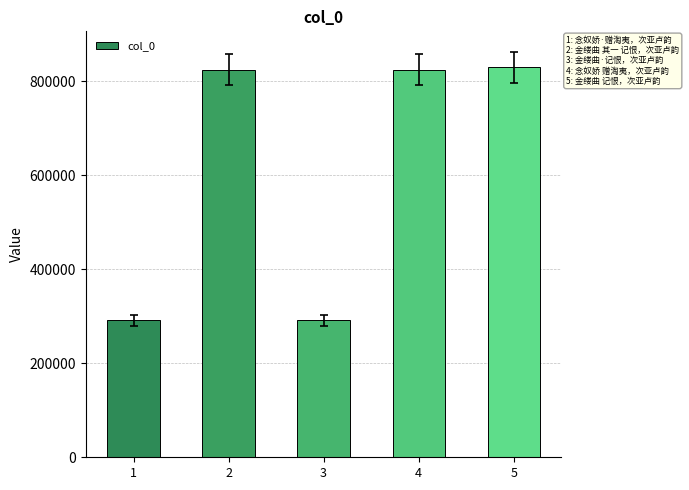

Approximately how many times larger is the value at 2 compared to 3?

2.8